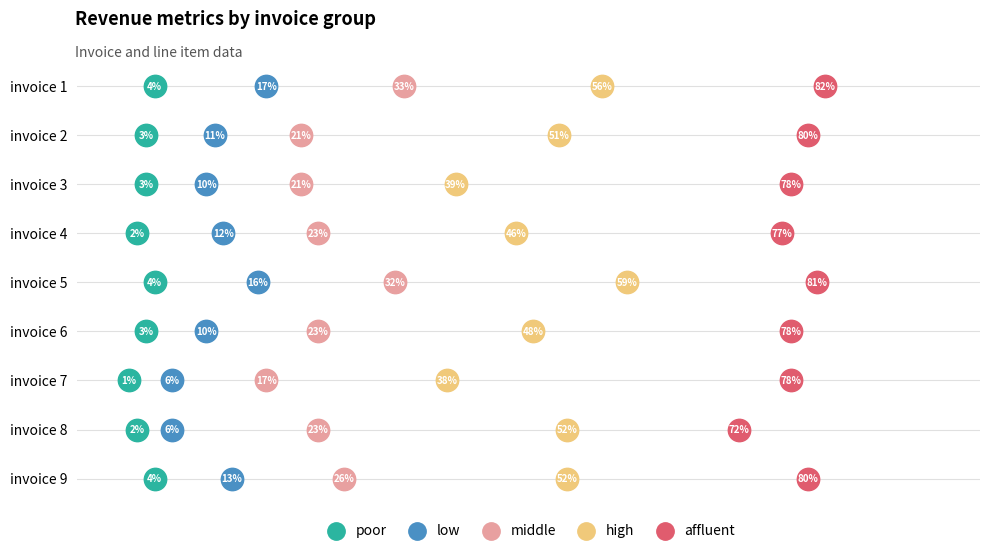

What are all the series names shown in the legend?

poor, low, middle, high, affluent